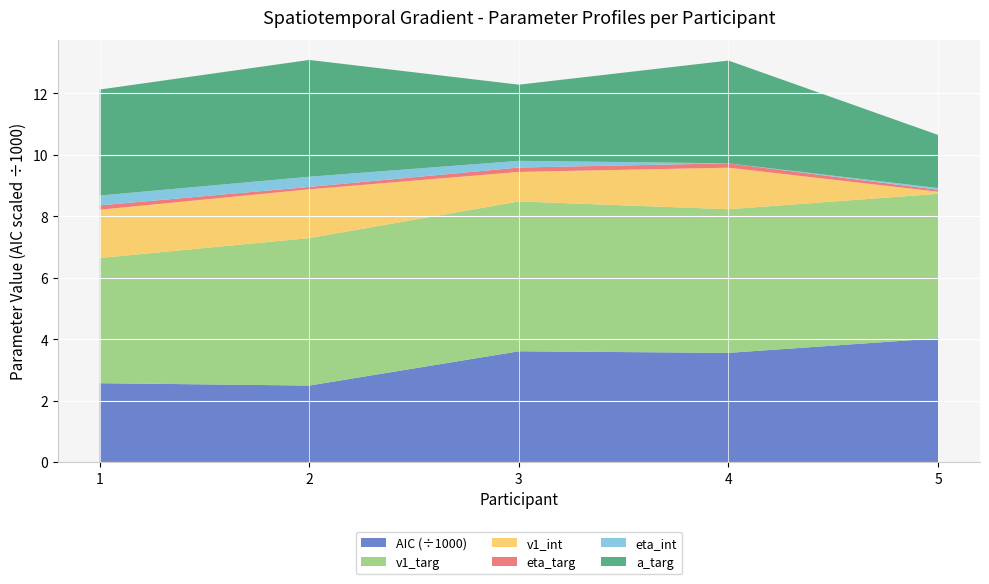

Reading left to right, extract all data points from this chart.

AIC: 1=2567.6	2=2490.9	3=3606.0	4=3553.9	5=4026.7
v1_targ: 1=4.1	2=4.8	3=4.9	4=4.7	5=4.7
v1_int: 1=1.6	2=1.6	3=1.0	4=1.4	5=0.1
eta_targ: 1=0.1	2=0.1	3=0.1	4=0.1	5=0.1
eta_int: 1=0.3	2=0.3	3=0.2	4=0.0	5=0.1
a_targ: 1=3.4	2=3.8	3=2.5	4=3.3	5=1.7